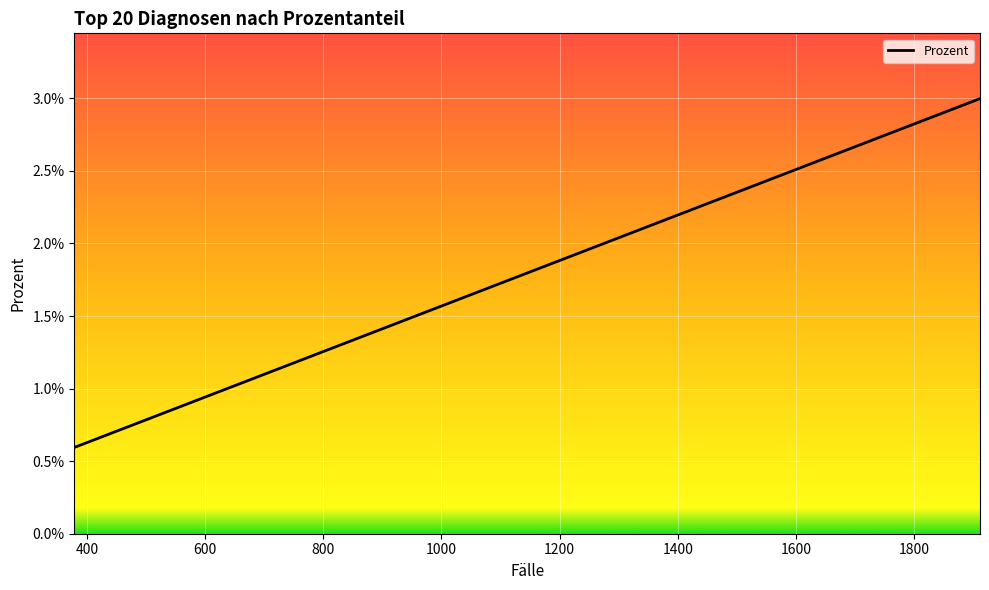

The chart shows a value of 0.0 at 1400. True or false?

False